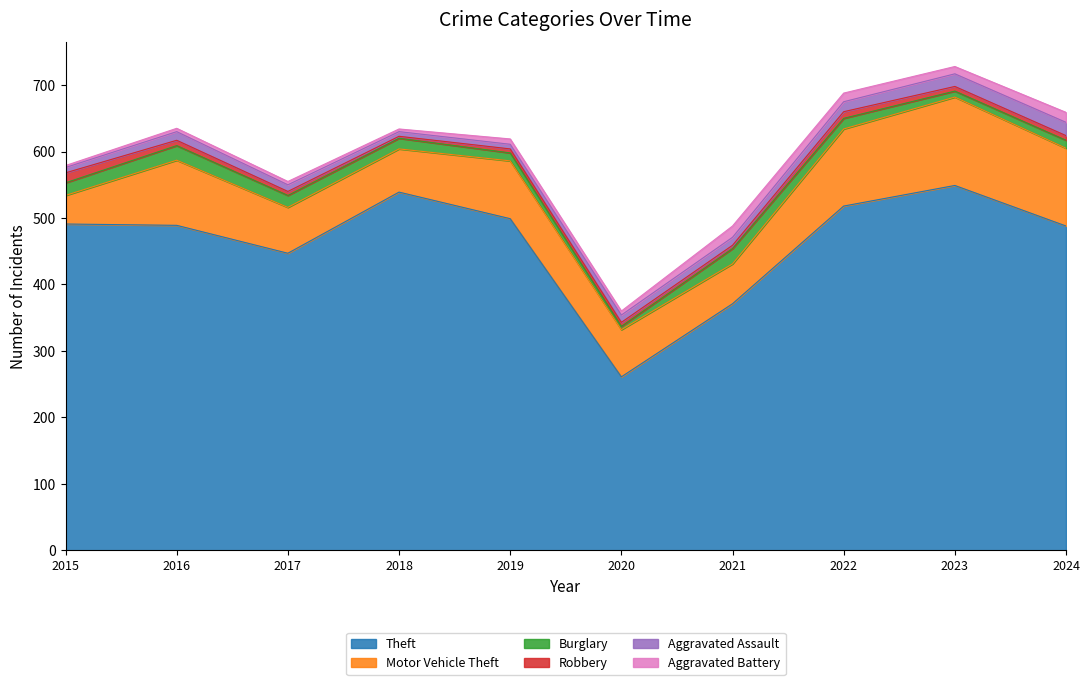

Rank the series by their maximum value, from lowest to highest.

Robbery, Aggravated Battery, Aggravated Assault, Burglary, Motor Vehicle Theft, Theft